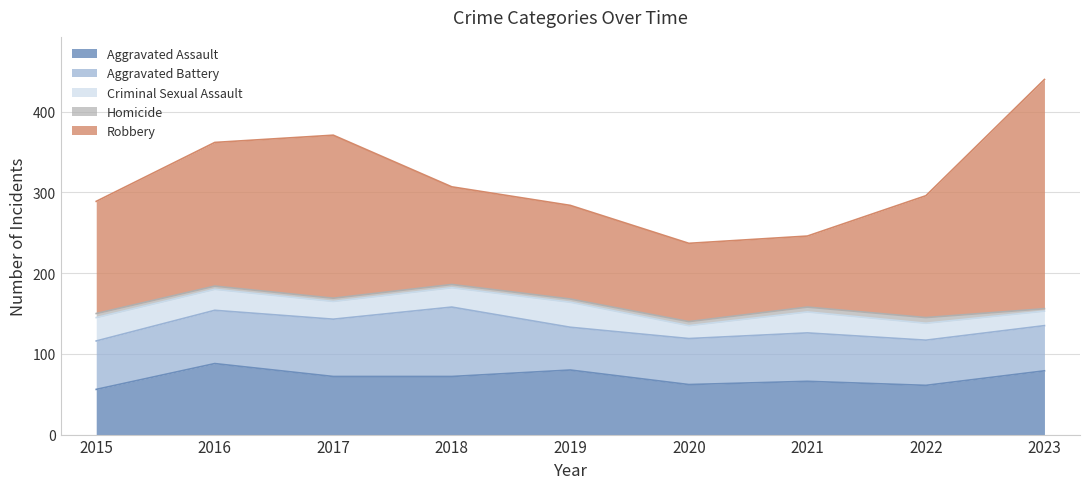

At how many categories does at least one series exceed 81?

9